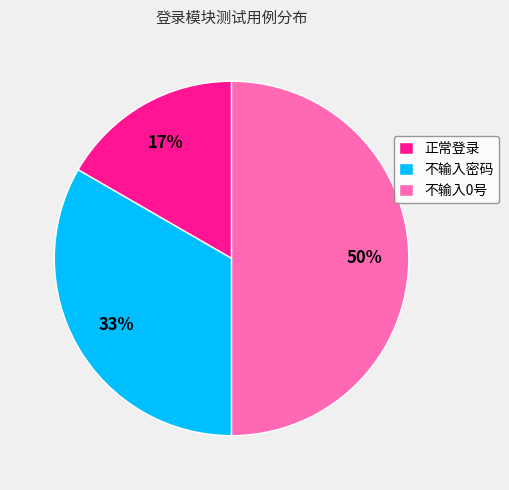

How many segments does this pie chart have?

3